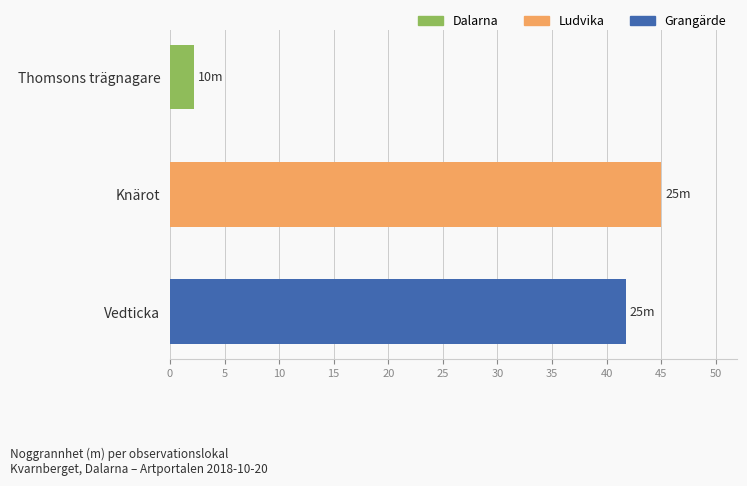

What is the ratio of the value at Vedticka to the value at Knärot?

0.9